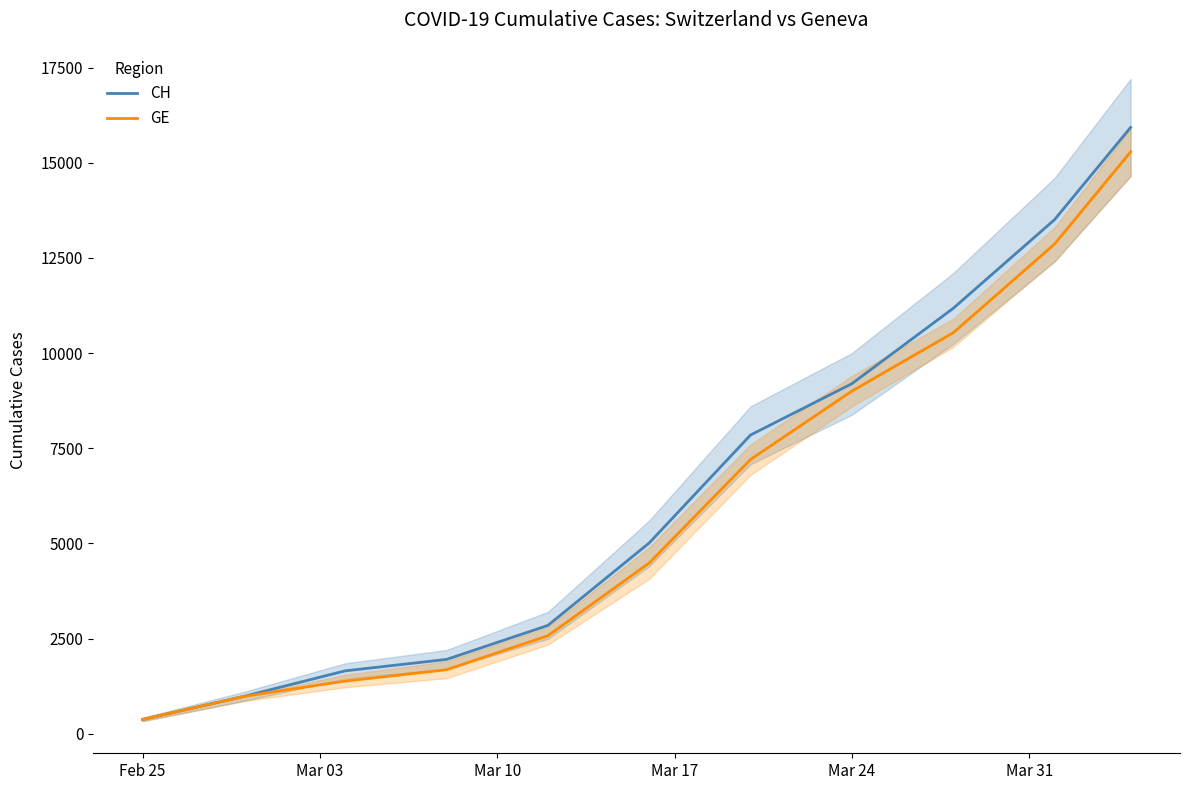

What is the difference between the maximum and minimum values in the GE series?

14909